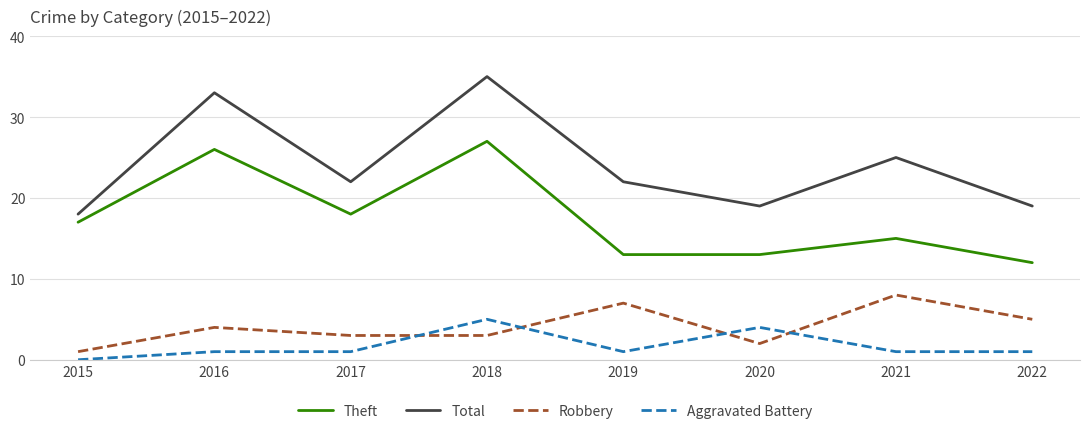

At how many categories does at least one series exceed 14?

8